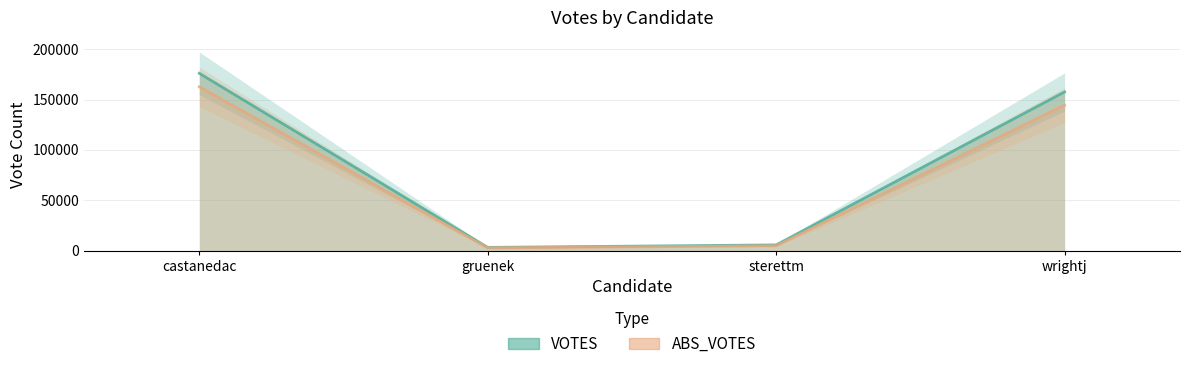

What is the minimum value for VOTES?

3248